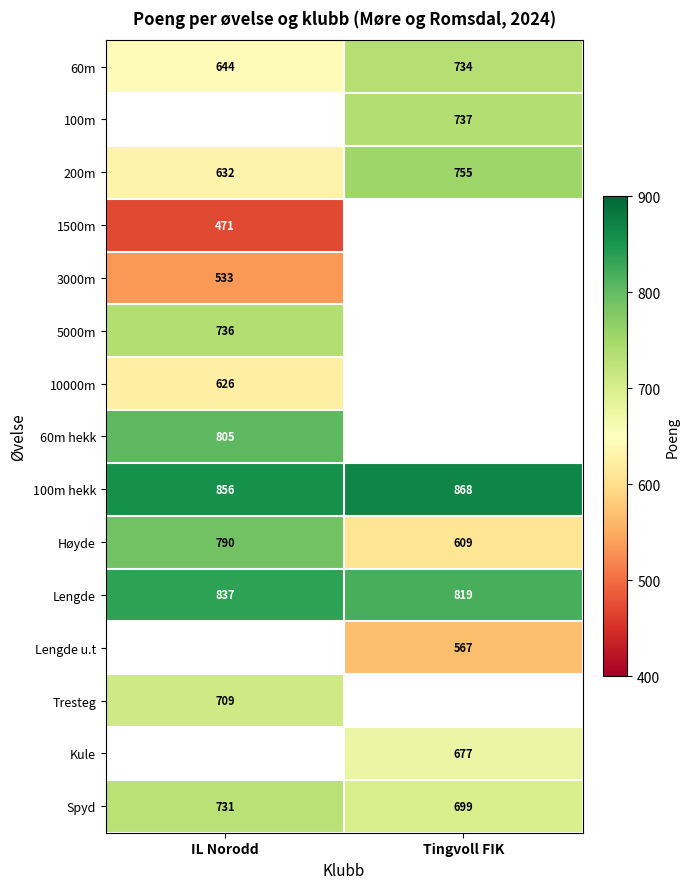

Is it true that 200m equals 882.1 at IL Norodd?

False